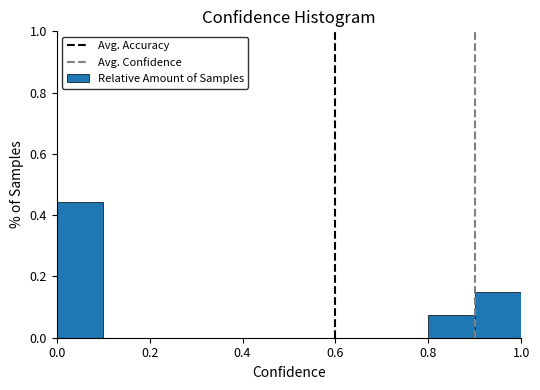

What is the height of the bar covering 0.8 to 0.9 on the x-axis? The values are not printed on the chart, so give them approximately, as read against the axis.

0.08